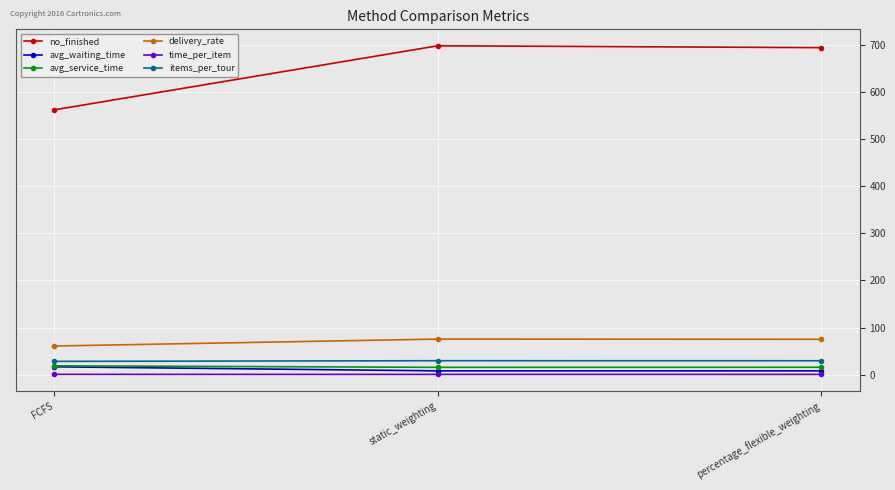

What is the difference between the highest and lowest values at static_weighting?

697.5